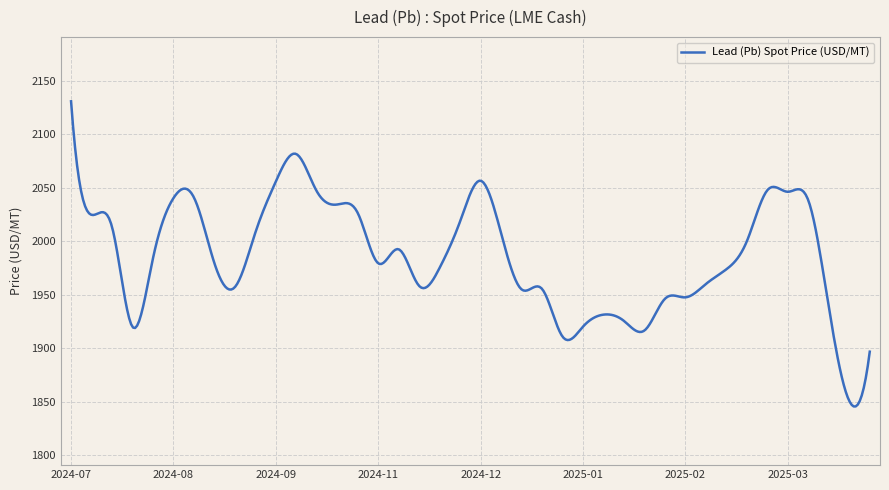

What is the greatest value displayed?

2131.0